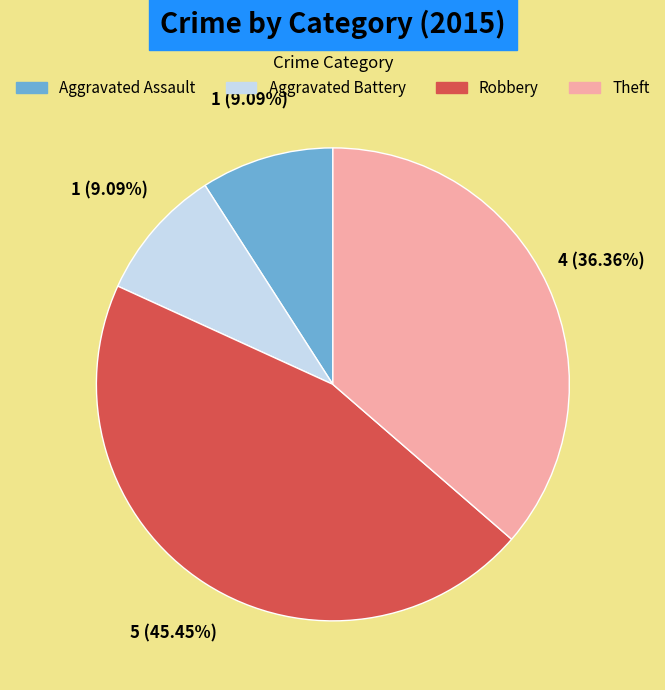

True or false: Robbery accounts for 45% of the total.

True